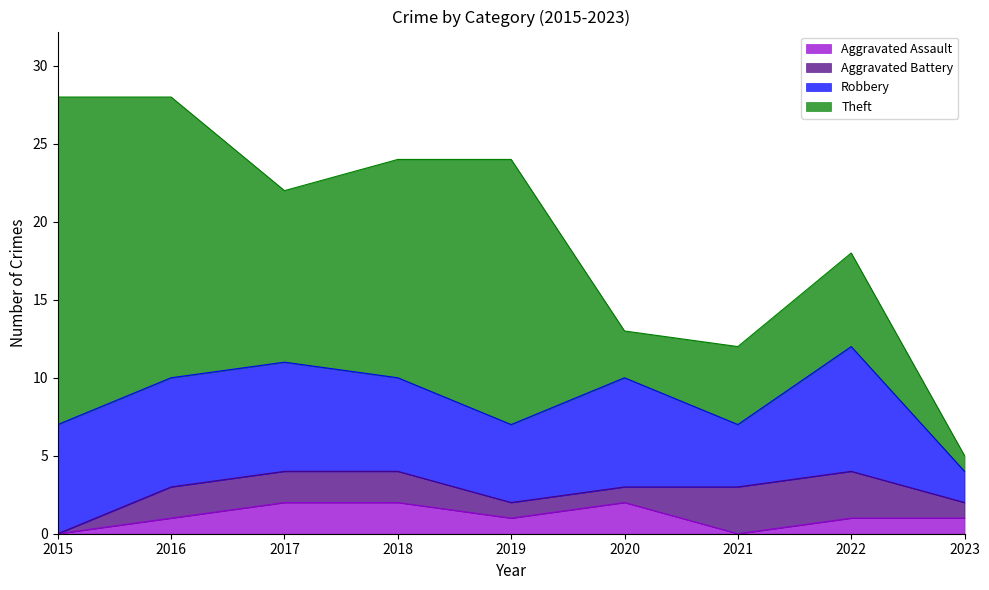

What is the sum of all Robbery values?

53